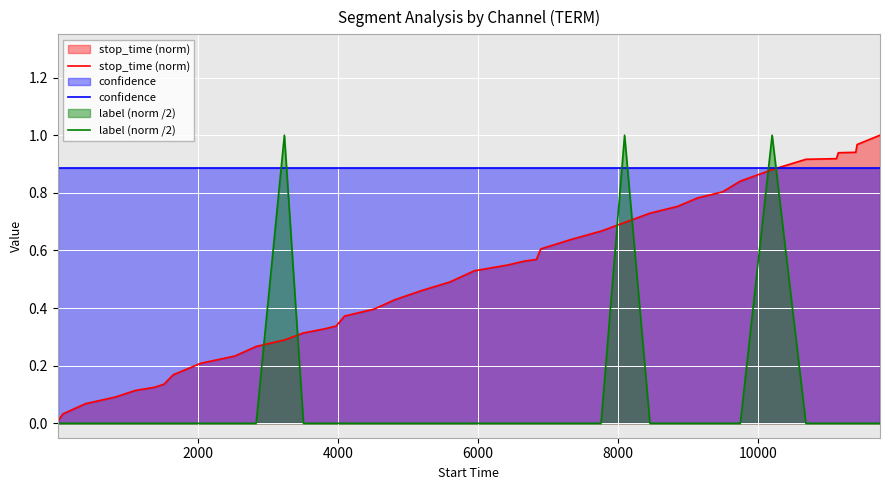

List the series in order of their overall mean, highest first.

confidence, stop_time (norm), label (norm /2)